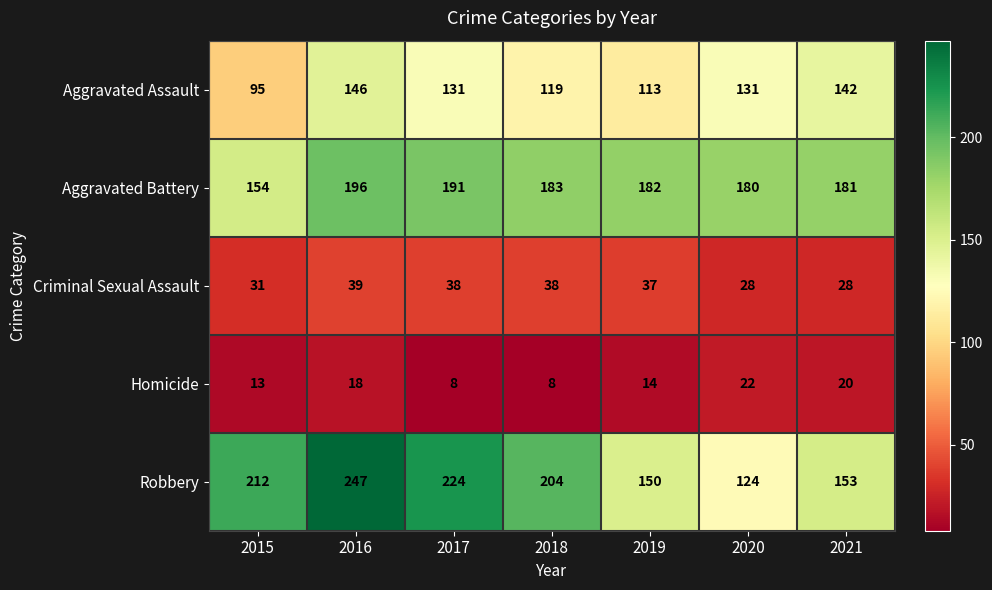

Which series has the largest total across all categories?

Robbery